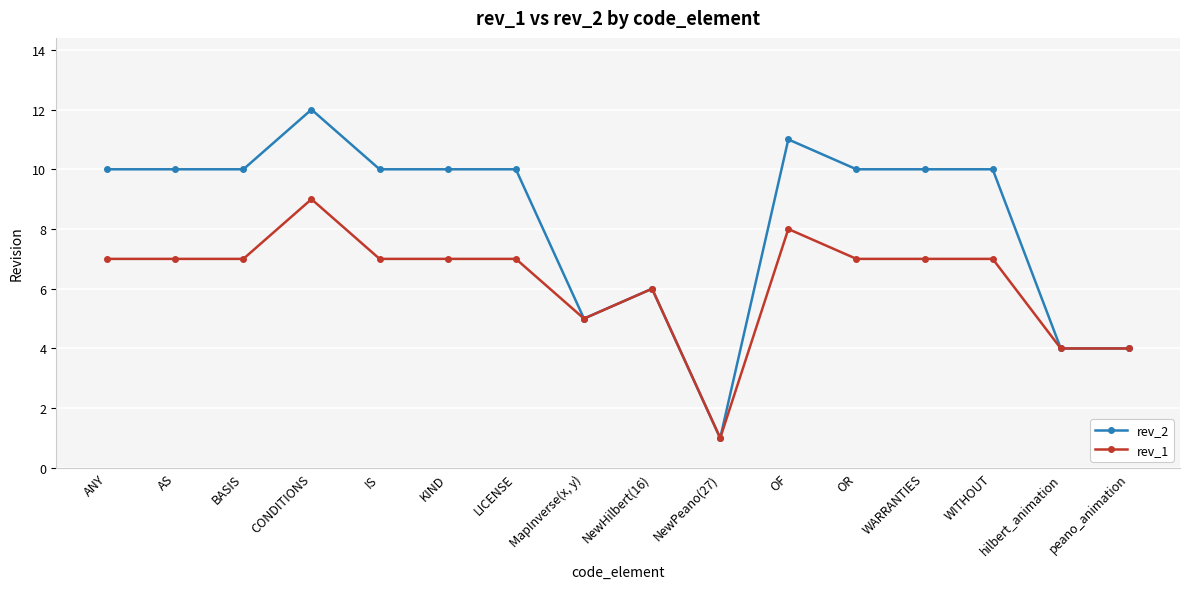

Rank the series by their maximum value, from highest to lowest.

rev_2, rev_1